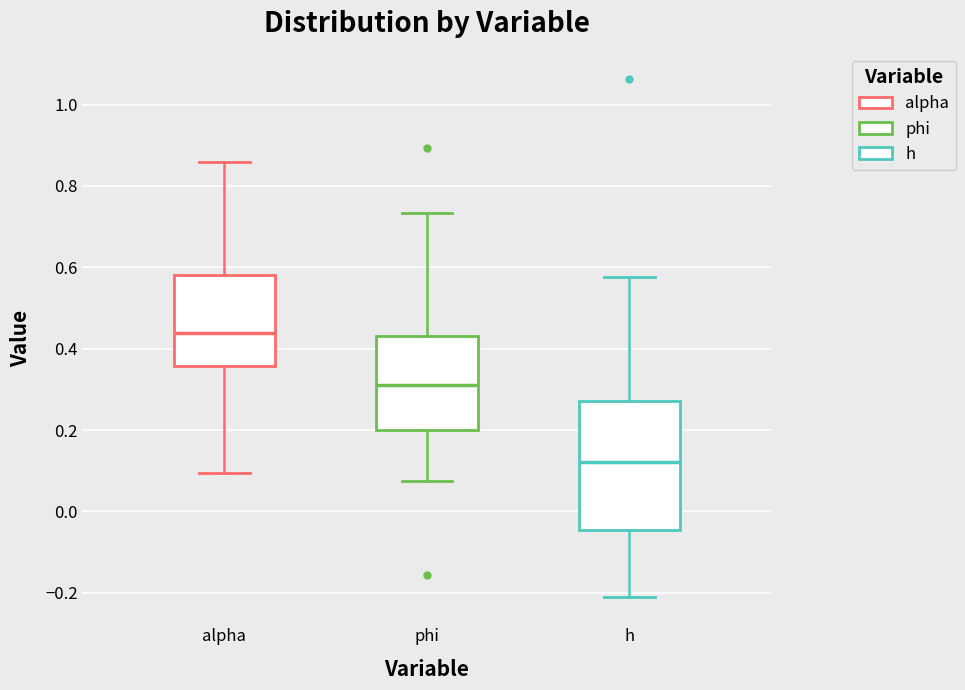

Where does the lower whisker of the box for alpha end on the y-axis? The values are not printed on the chart, so give them approximately, as read against the axis.

0.10